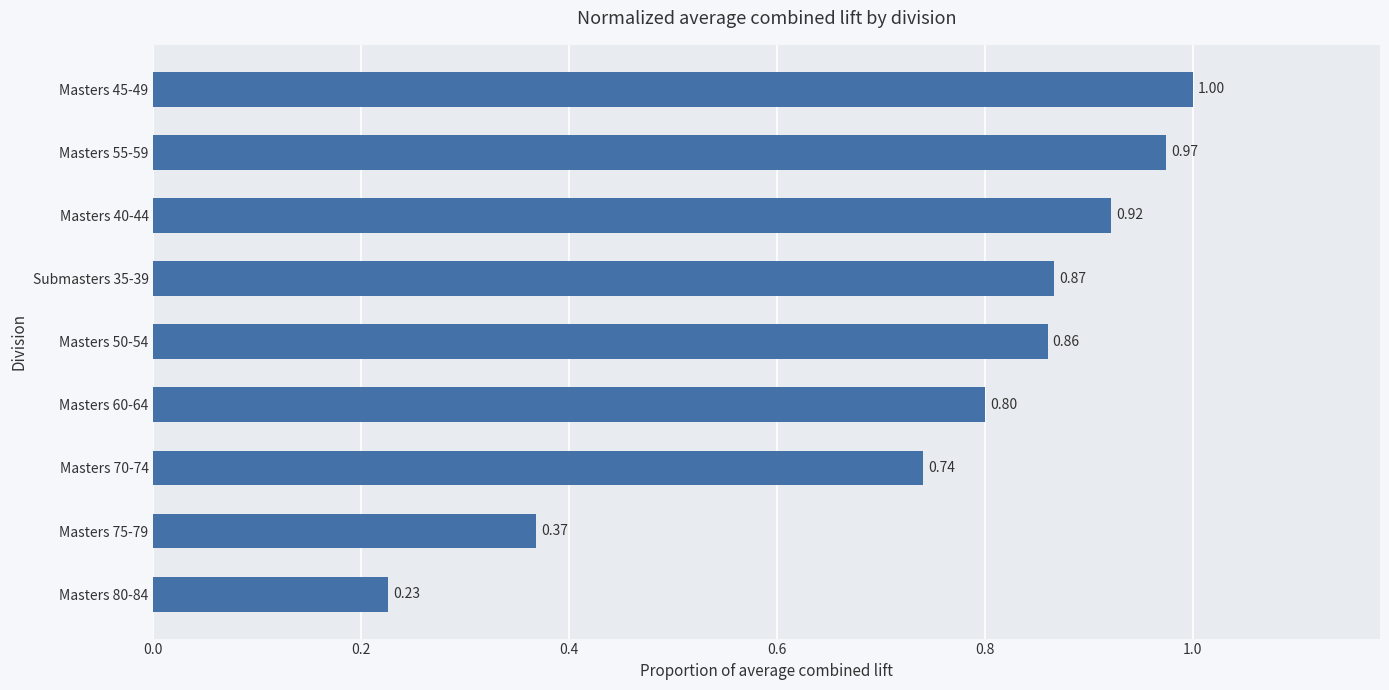

Between Masters 70-74 and Masters 50-54, which is larger?

Masters 50-54